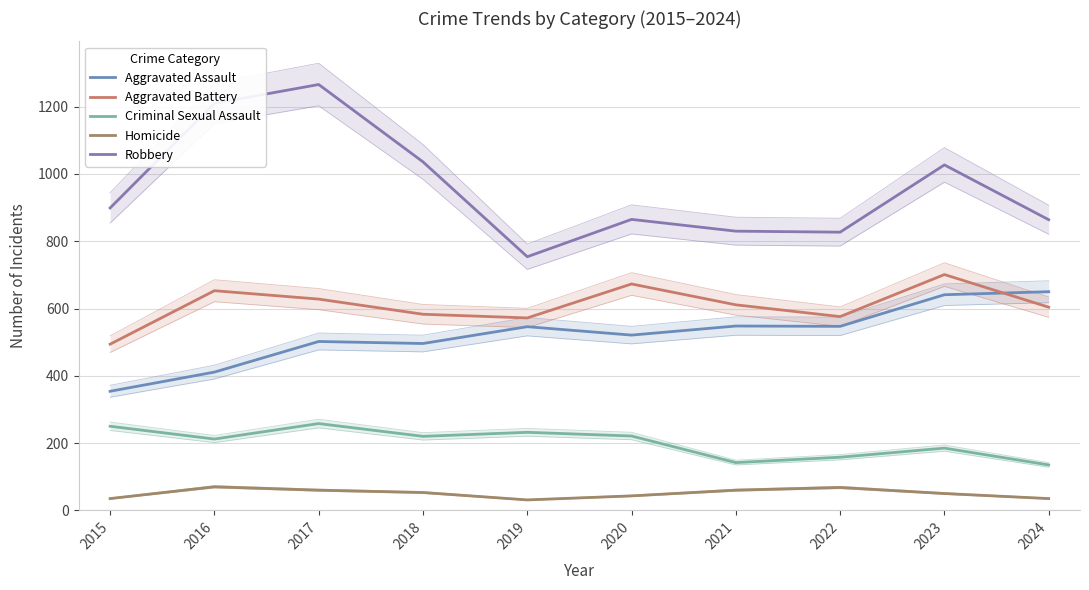

How many data points in Aggravated Assault are above 546?

4